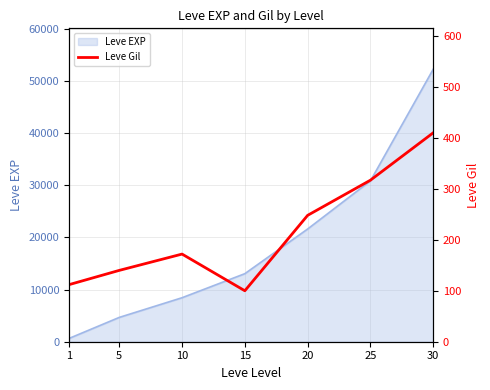

How many values are below 172?

3